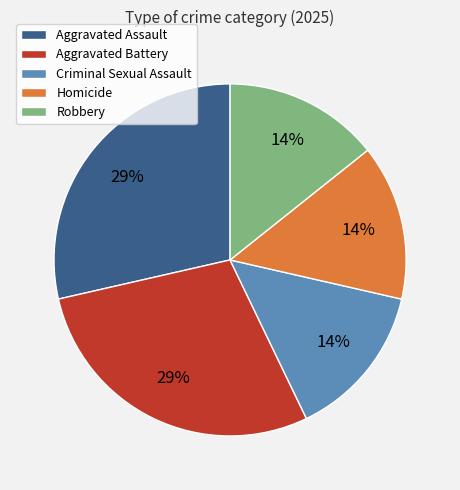

Is it true that Homicide is 14% of the pie?

True